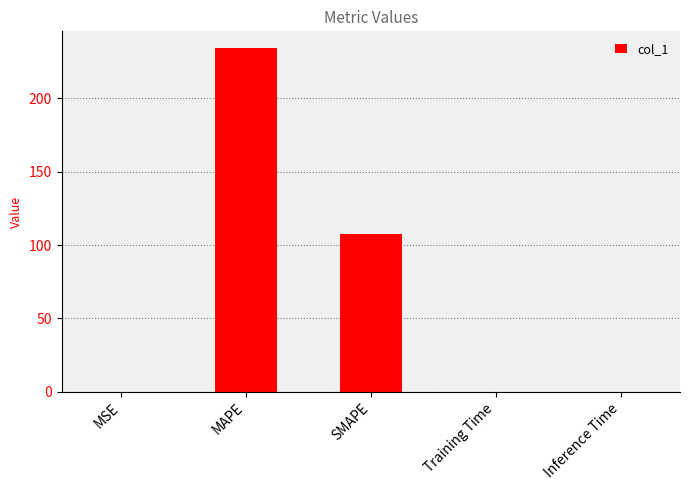

What is the approximate value at SMAPE?

107.8